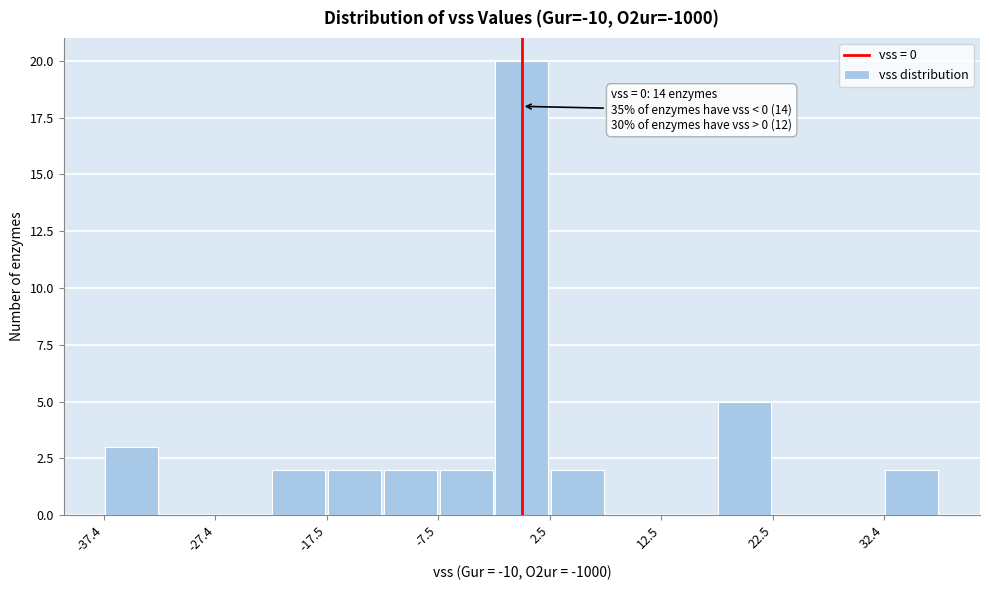

Over which range of the x-axis is the bar tallest?

-2 to 2